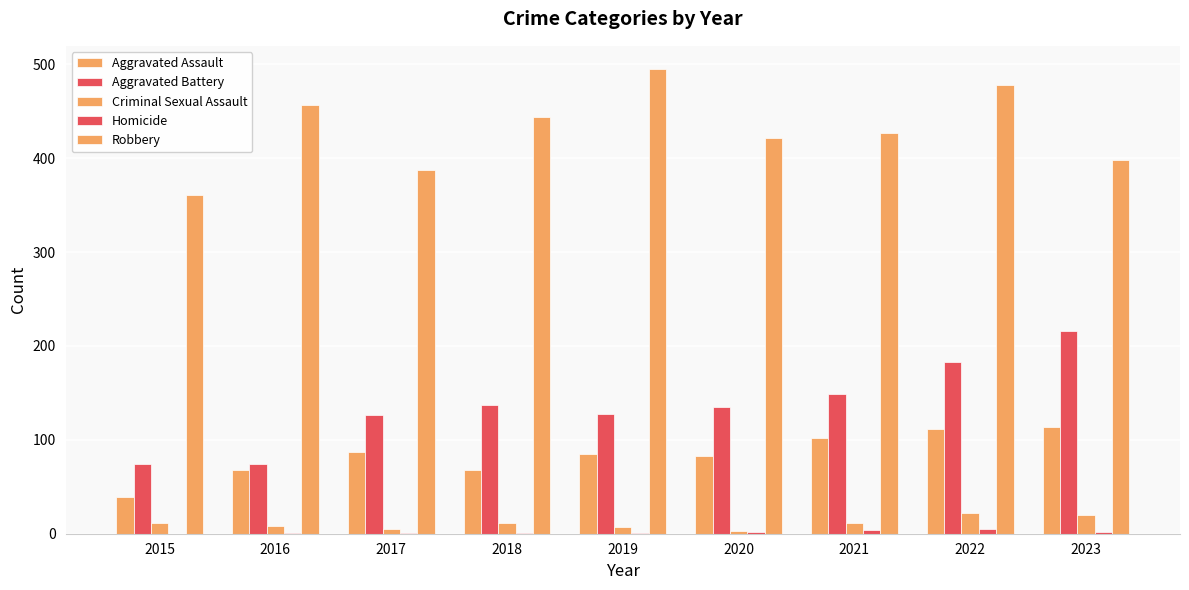

What is the sum of the Robbery values at 2022 and 2016?

935